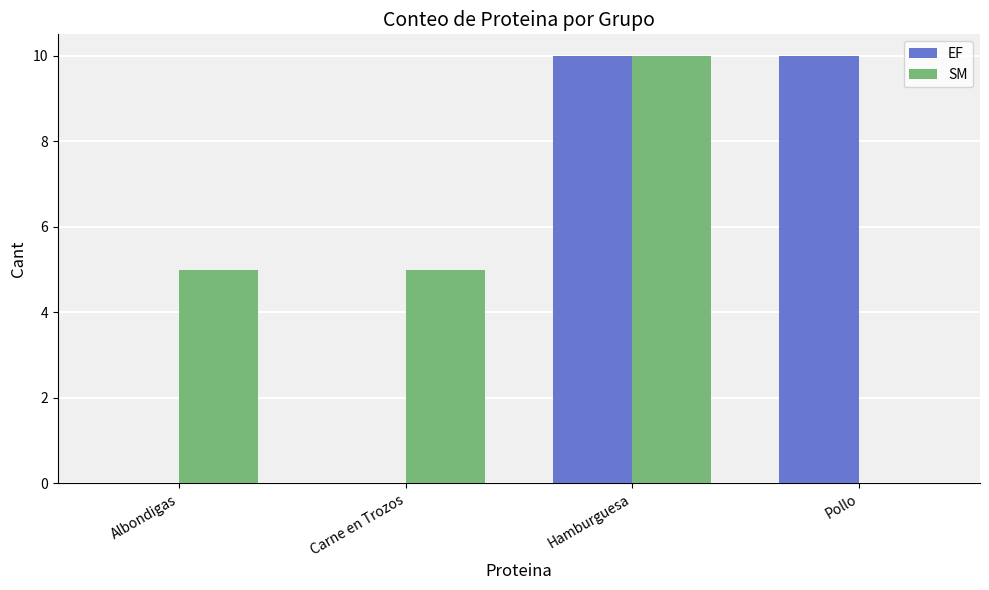

What is the sum of the EF values at Pollo and Hamburguesa?

20